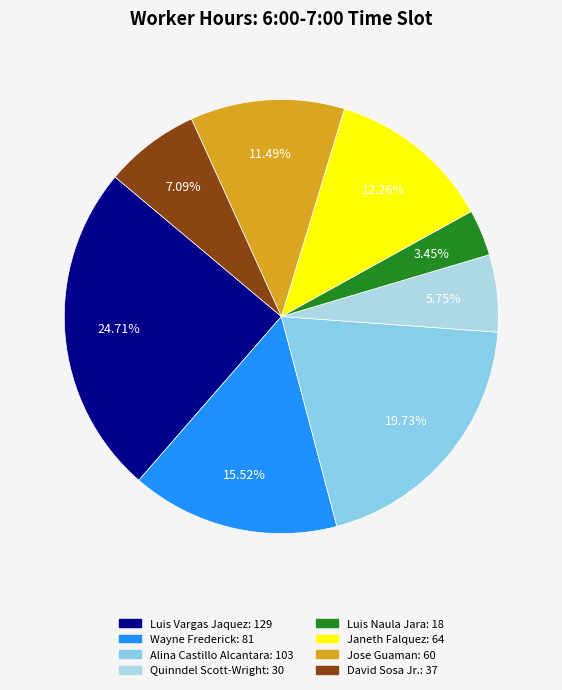

How many segments does this pie chart have?

8